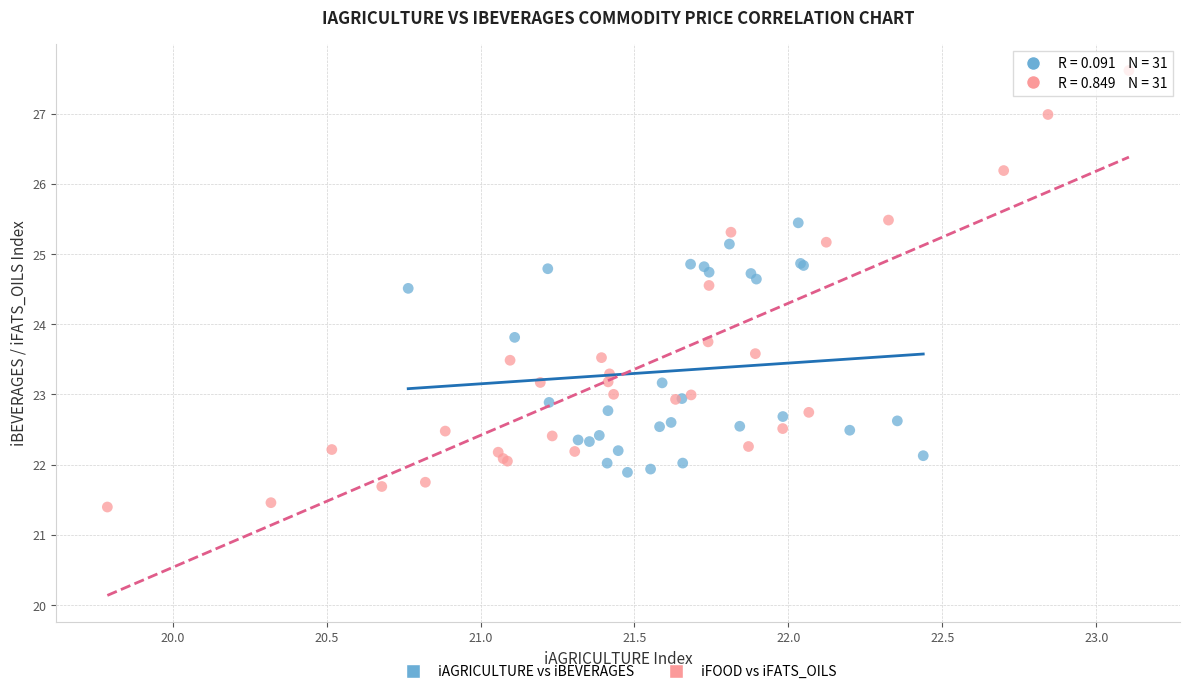

Which series has the widest spread of Y values?

iFOOD vs iFATS_OILS